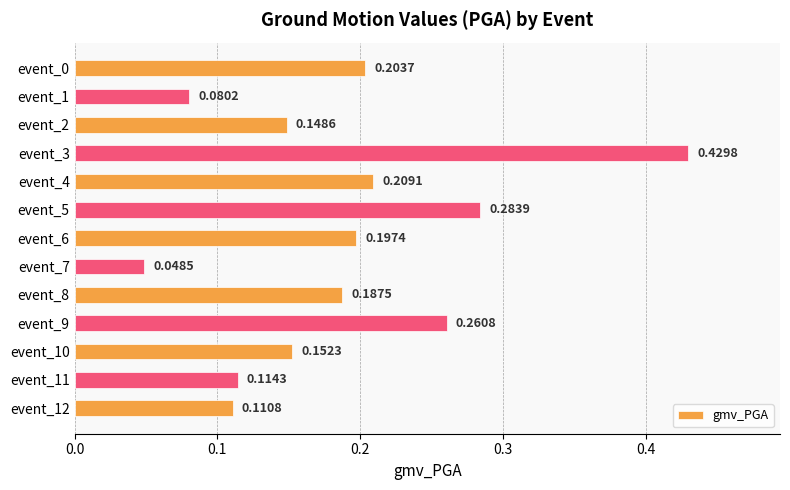

What is the average value?

0.2